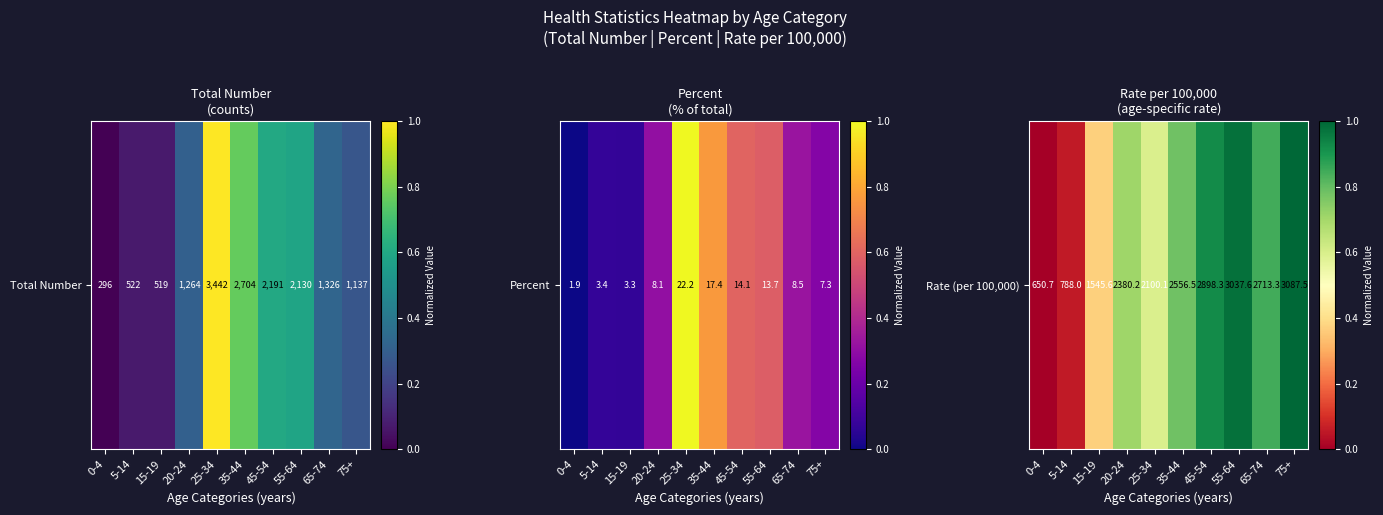

The chart shows a value of 0.9 at 45-54. True or false?

True